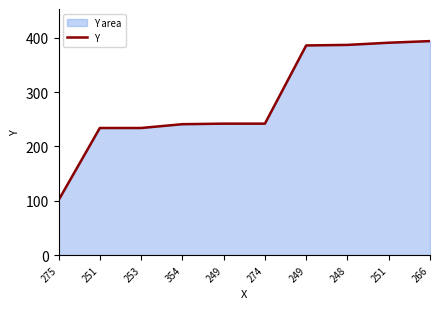

List the labels in order of value, largest first.

266, 251, 248, 249, 249, 274, 354, 251, 253, 275